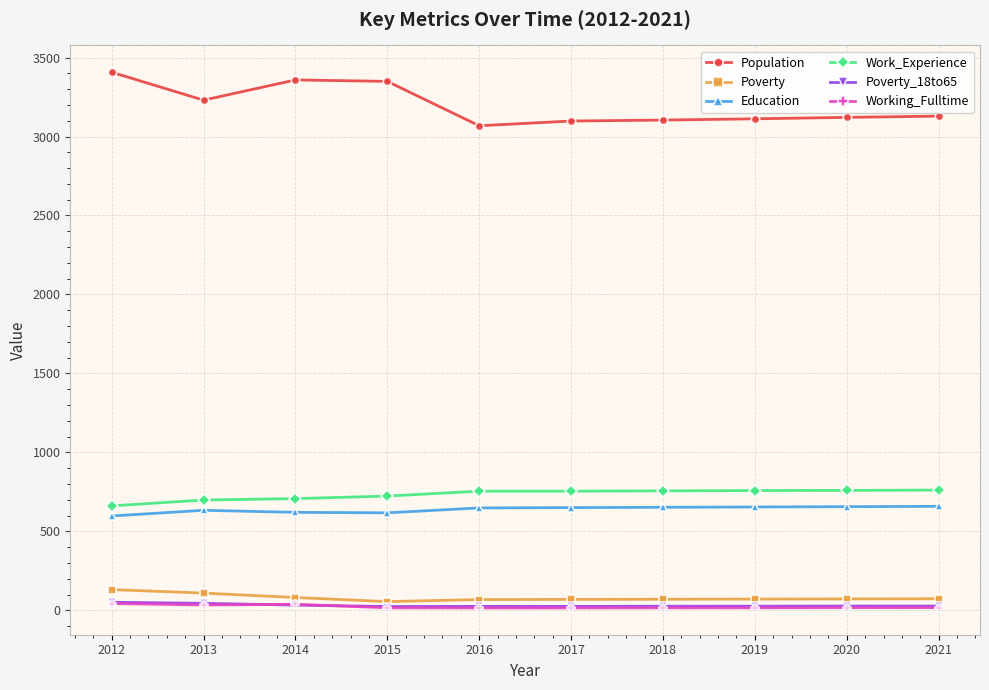

True or false: Population and Poverty_18to65 cross at least once.

False